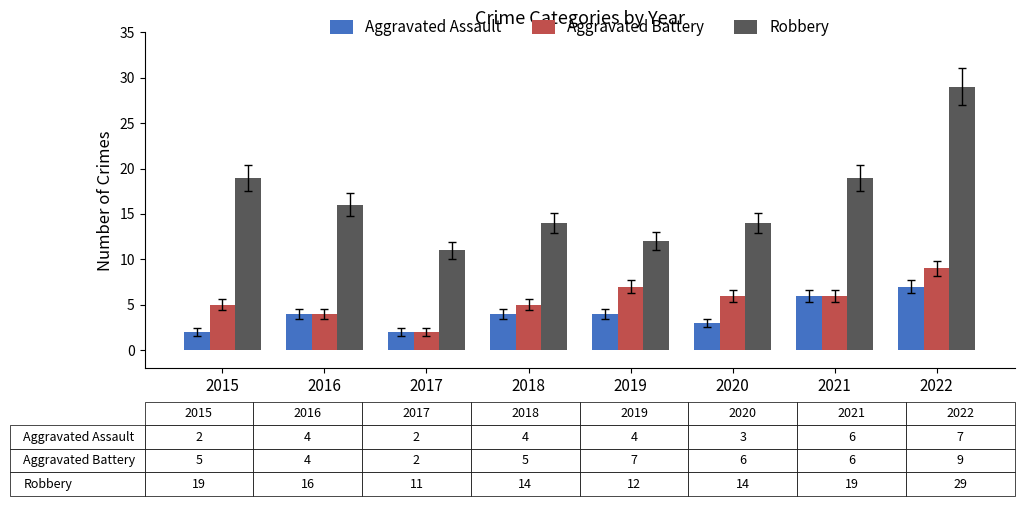

Reading right to left, transcribe all the data shown in this chart.

Aggravated Assault: 2022=7	2021=6	2020=3	2019=4	2018=4	2017=2	2016=4	2015=2
Aggravated Battery: 2022=9	2021=6	2020=6	2019=7	2018=5	2017=2	2016=4	2015=5
Robbery: 2022=29	2021=19	2020=14	2019=12	2018=14	2017=11	2016=16	2015=19